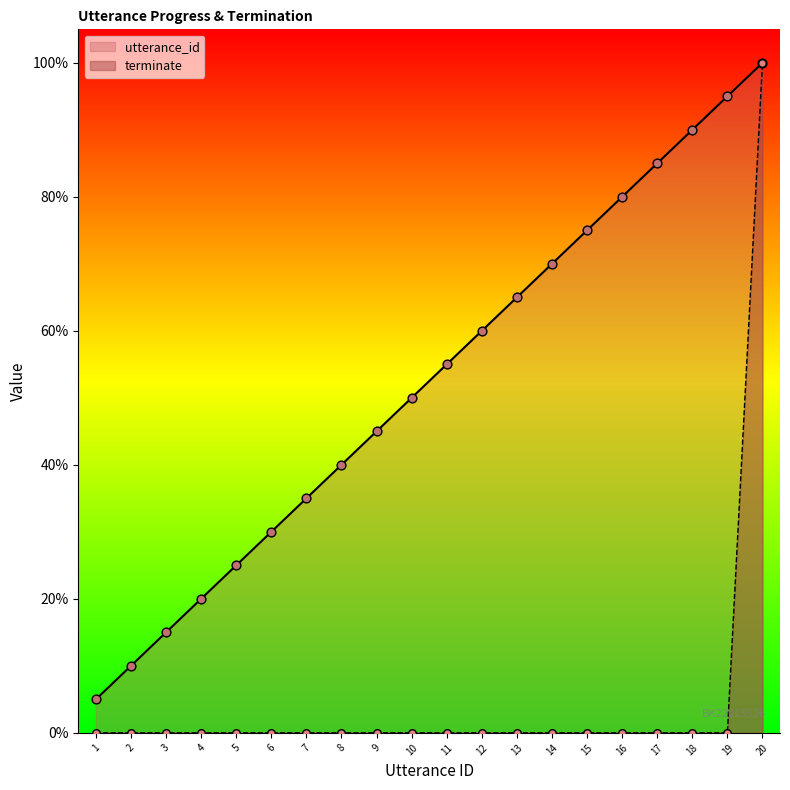

Is the value of utterance_id at 2 greater than the value of terminate at 18?

Yes